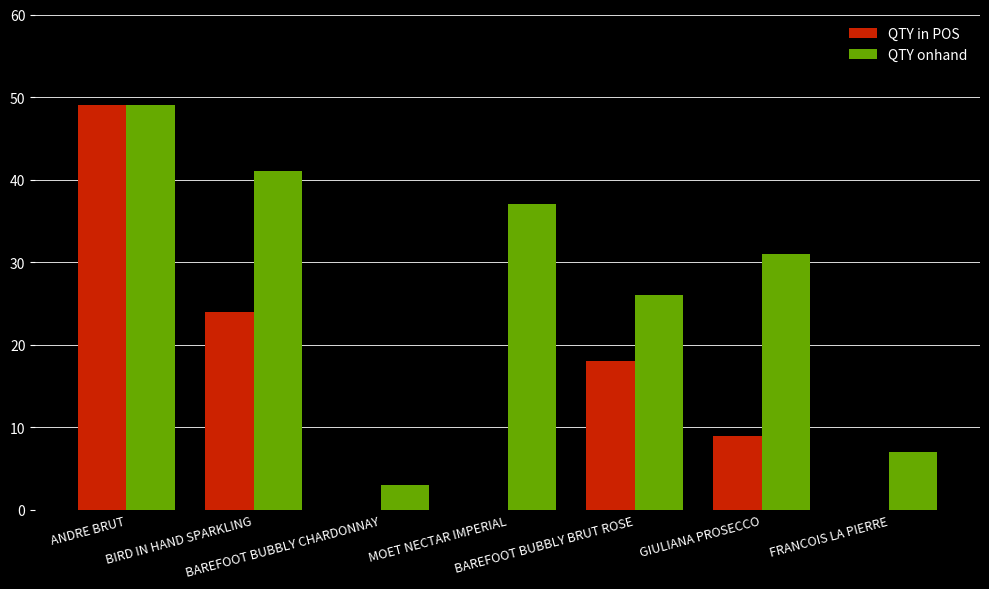

What is the highest value of the QTY onhand series?

49